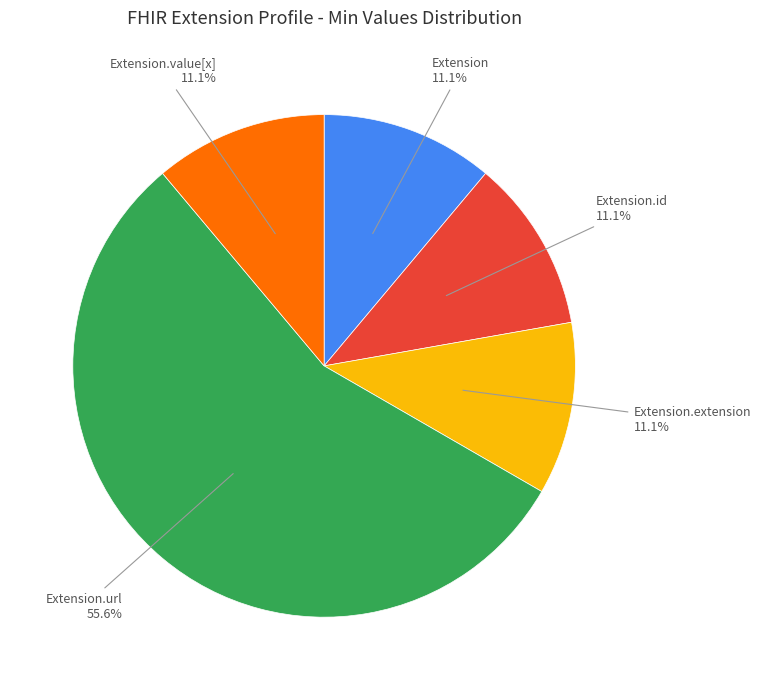

How many slices are in this pie chart?

5